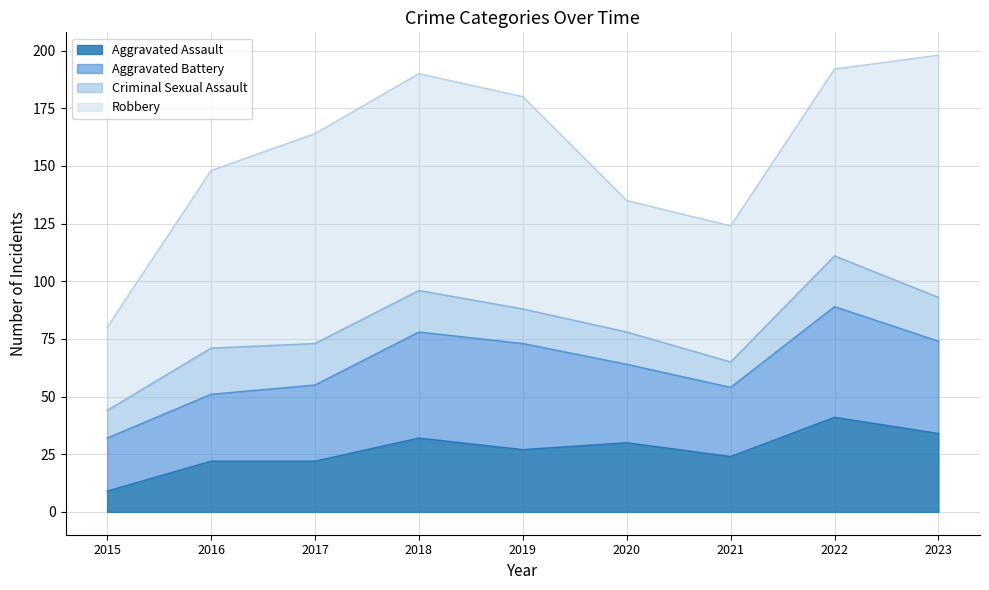

Rank the series by their maximum value, from lowest to highest.

Criminal Sexual Assault, Aggravated Assault, Aggravated Battery, Robbery